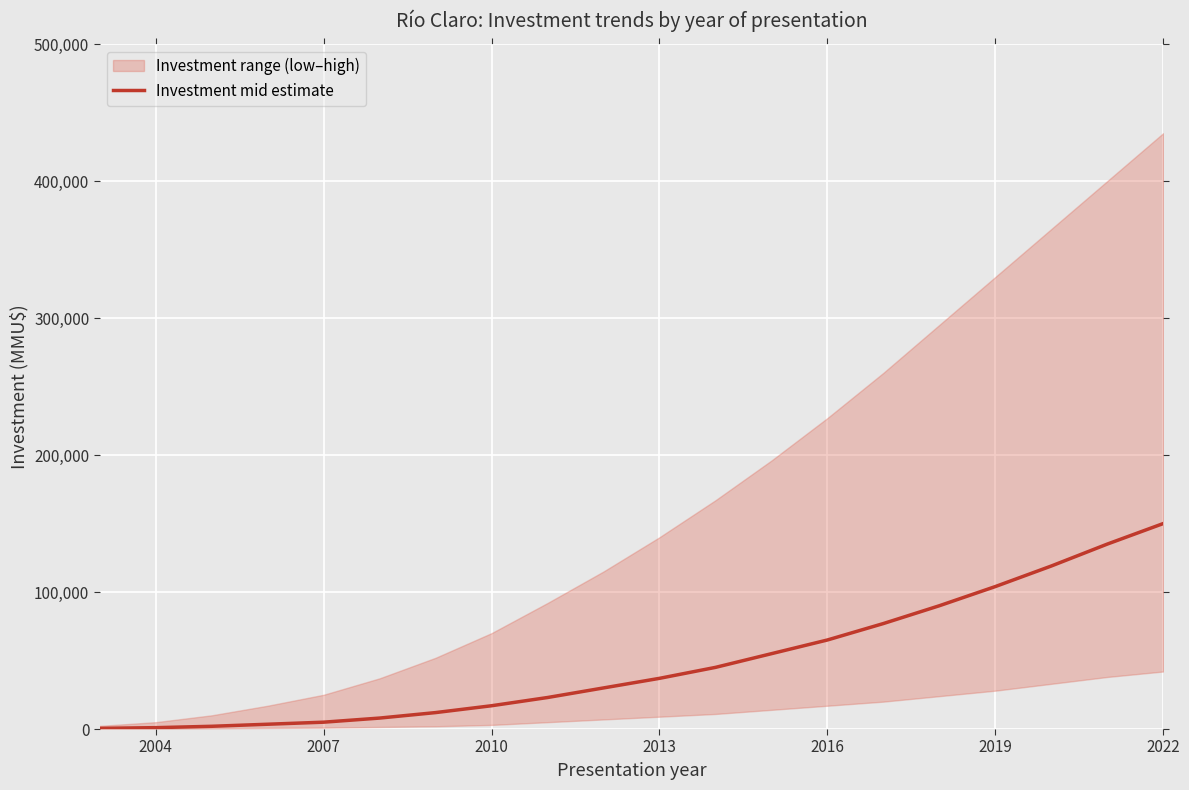

What is the difference between the second highest and second lowest values?

134000